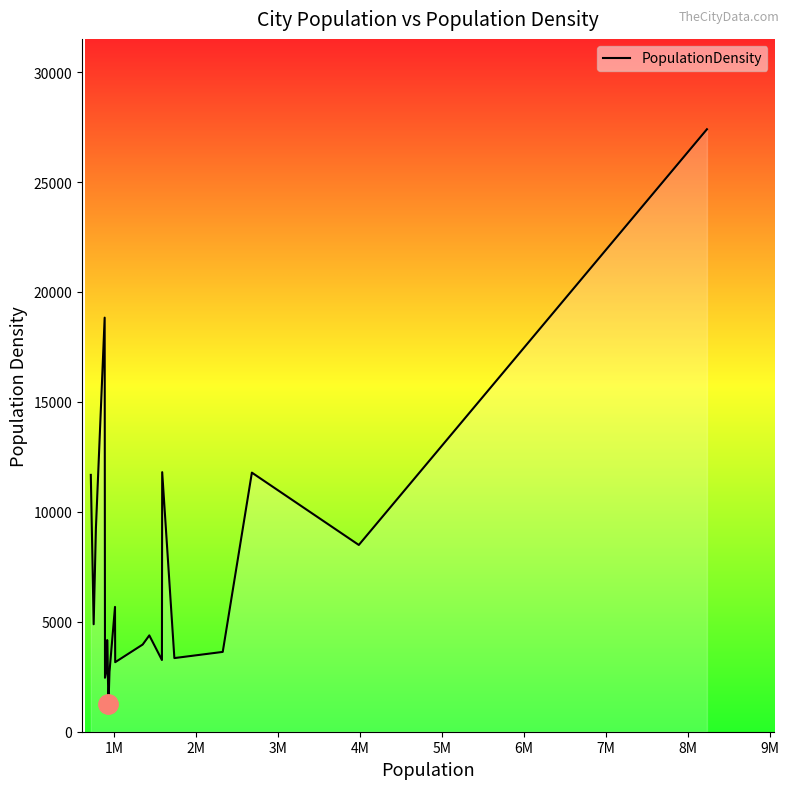

Does the chart display data point markers on the line(s)?

No